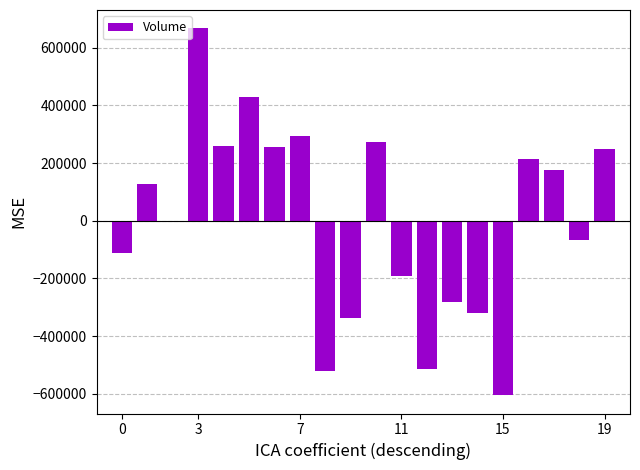

What is the greatest value displayed?

667504.2